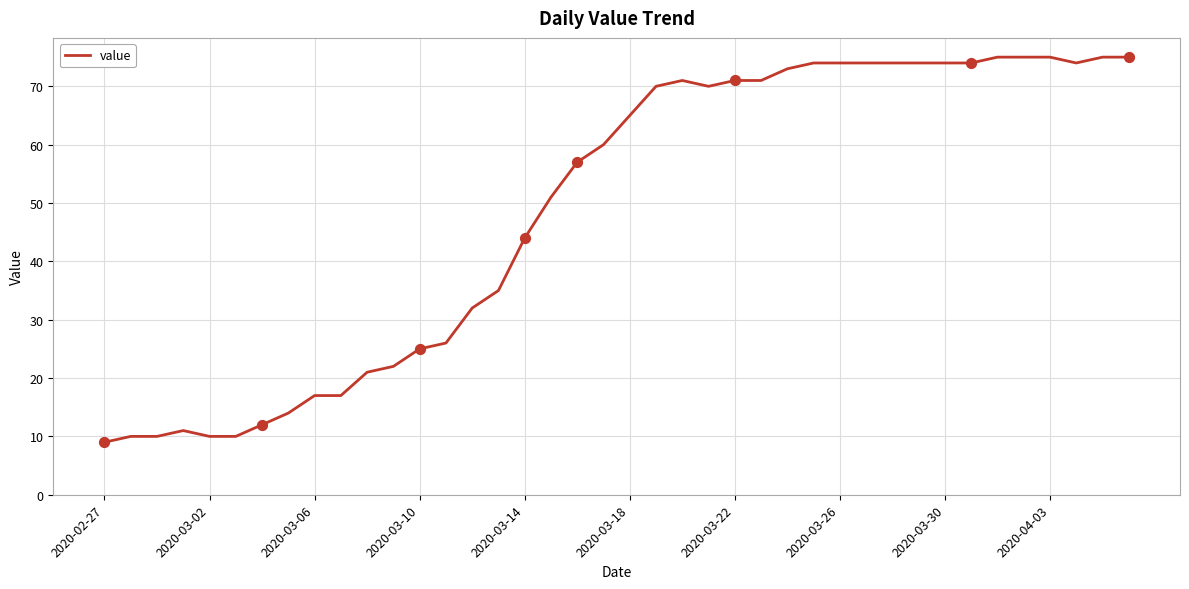

What is the difference between the maximum and minimum values?

66